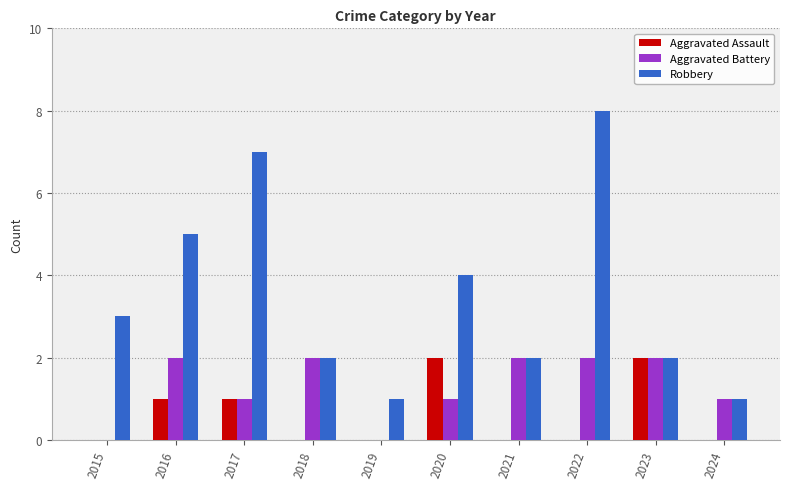

What is the maximum value shown in the chart?

8